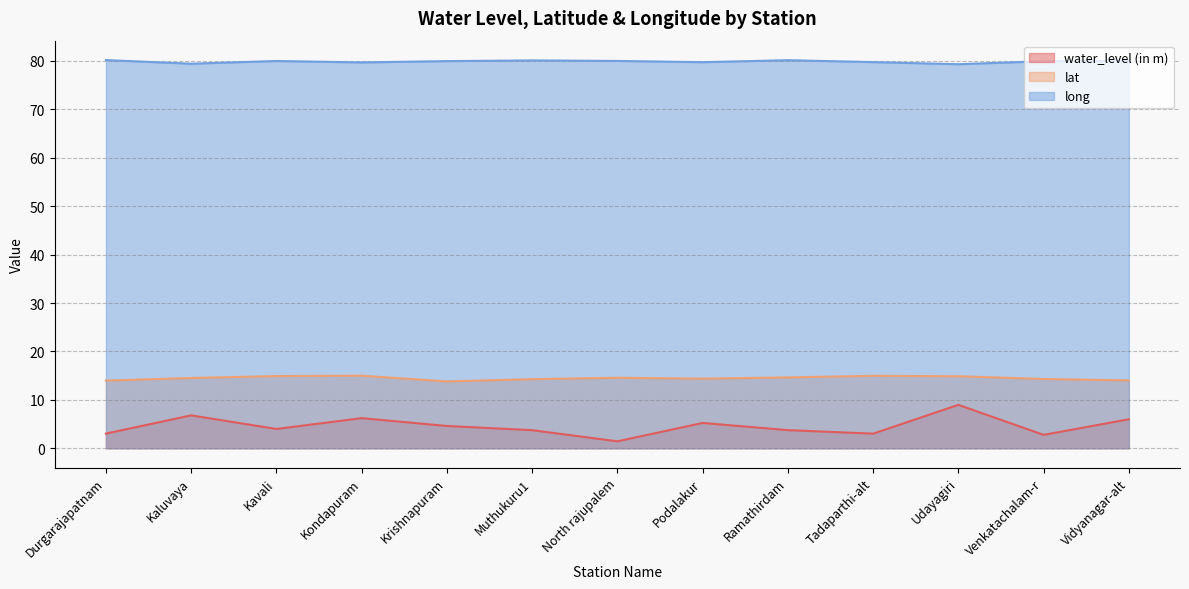

True or false: water_level (in m) and long intersect in this chart.

False